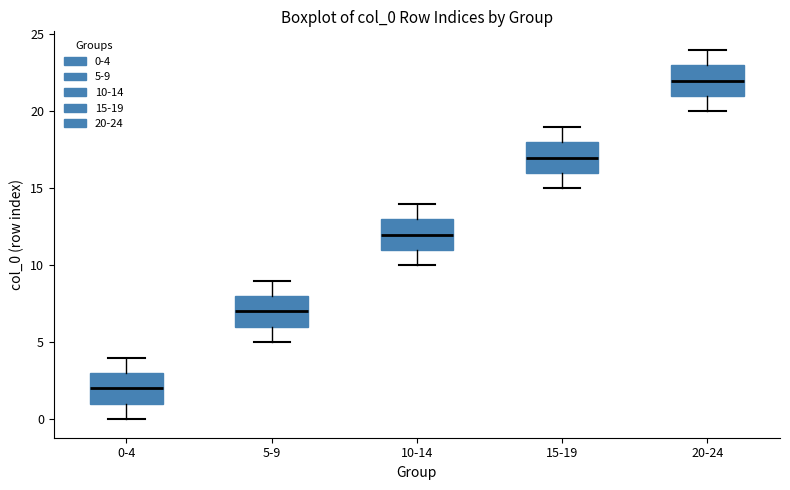

Where is the upper edge of the box for 5-9 on the y-axis? The values are not printed on the chart, so give them approximately, as read against the axis.

8